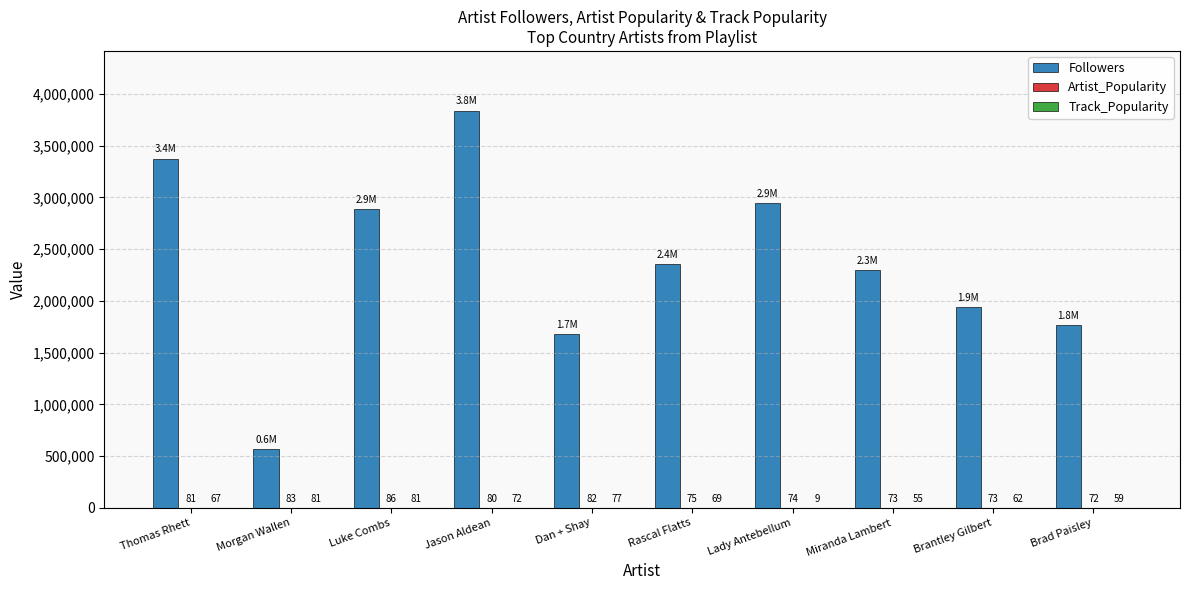

What is the greatest value displayed?

3840534